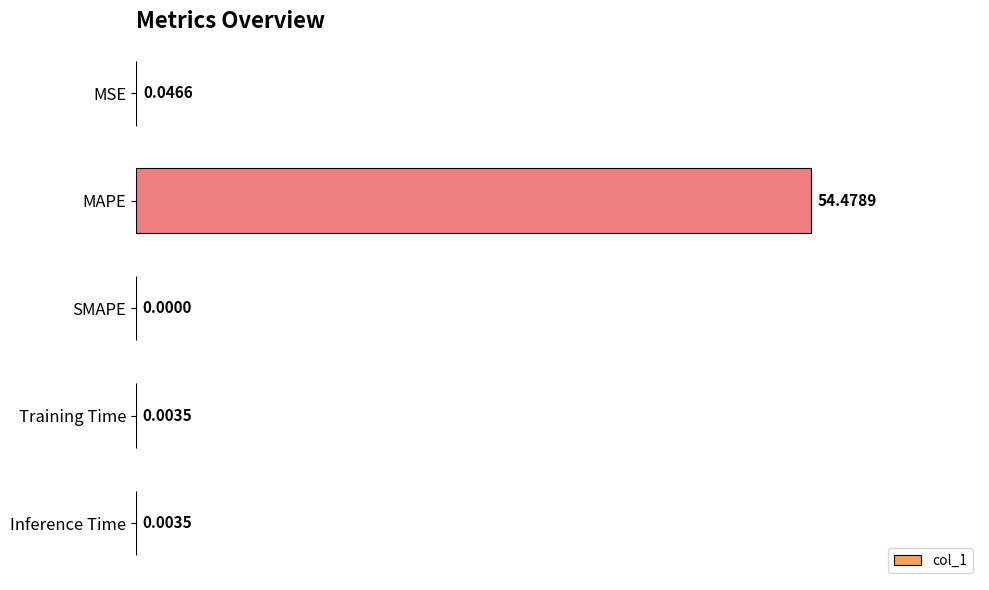

Between SMAPE and MAPE, which is larger?

MAPE